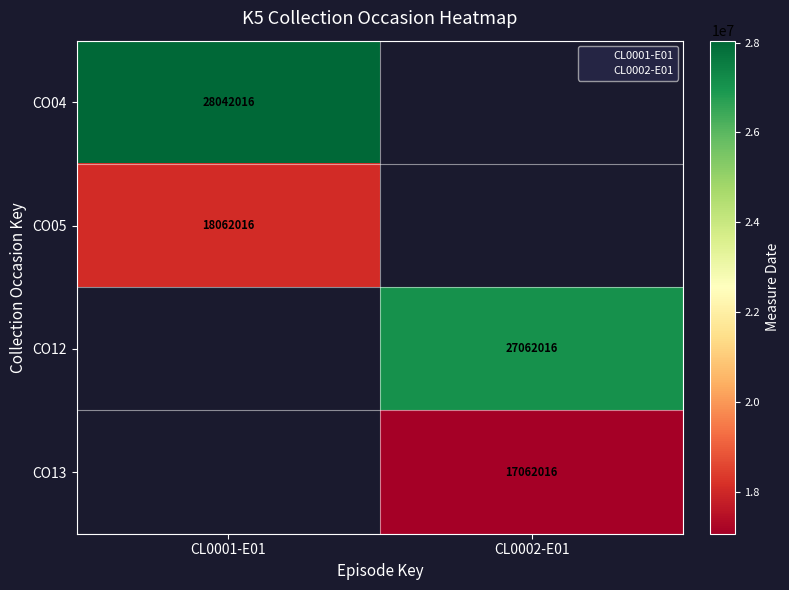

Is it true that CO04 equals 17283979.1 at CL0001-E01?

False